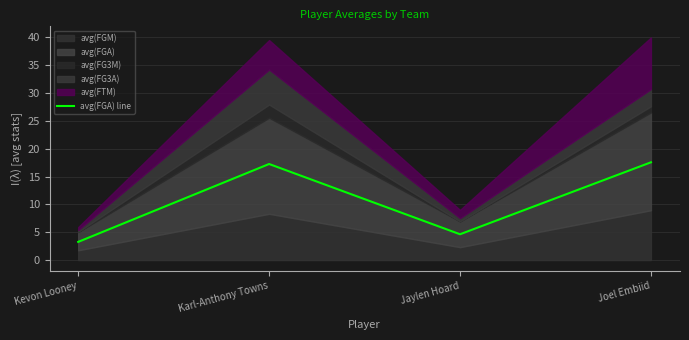

What is the label of the 1st point from the left?

Kevon Looney